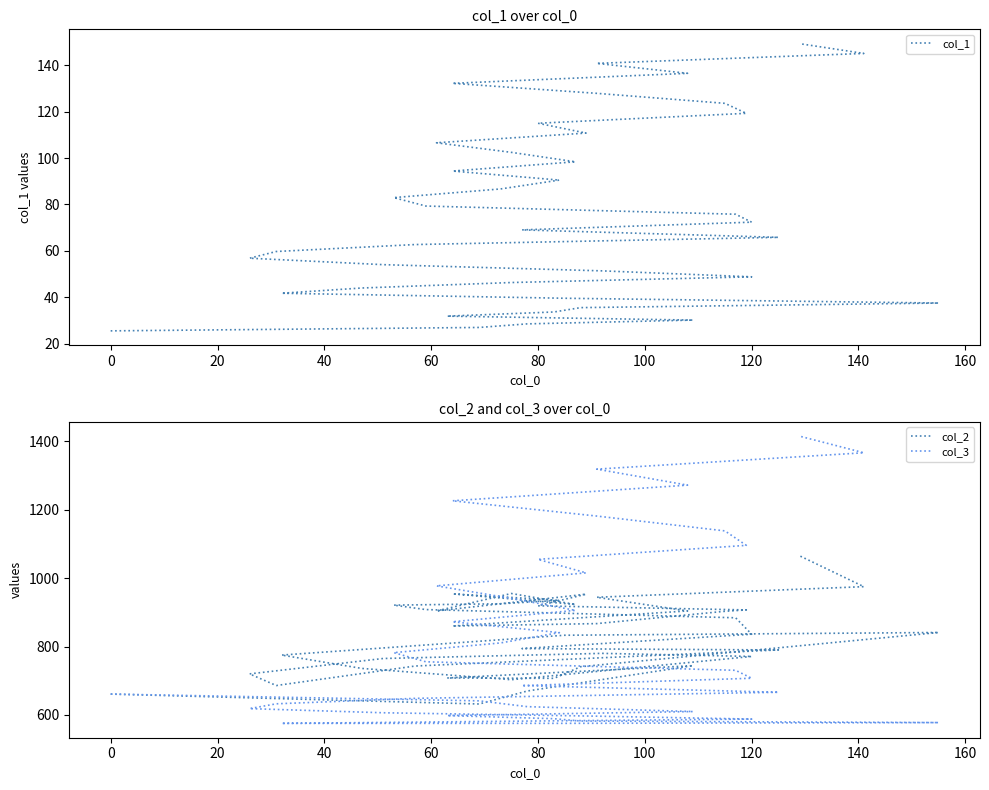

How many intersections are there between col_2 and col_3?

2